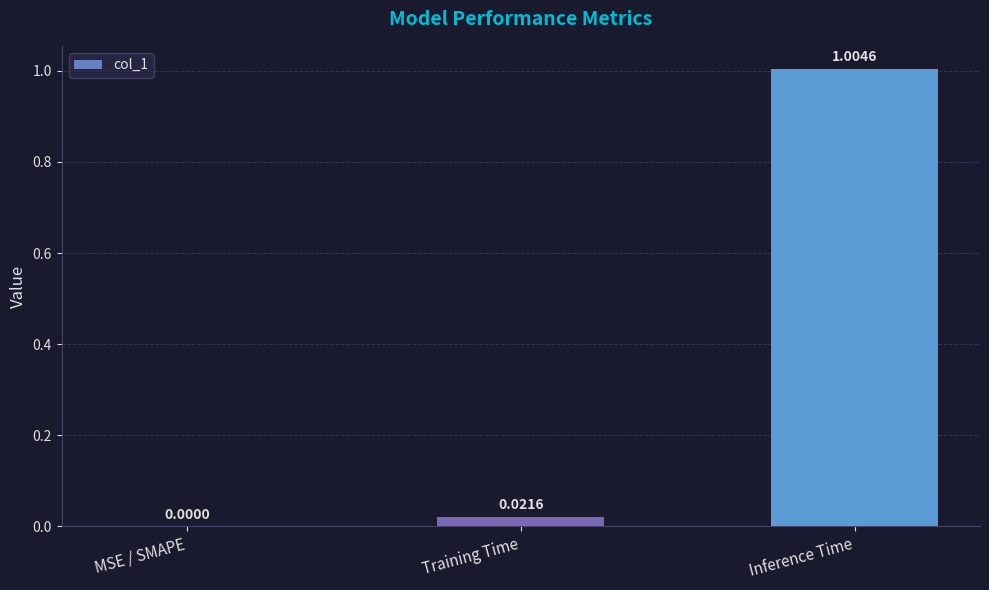

Which label corresponds to the largest value in the chart?

Inference Time